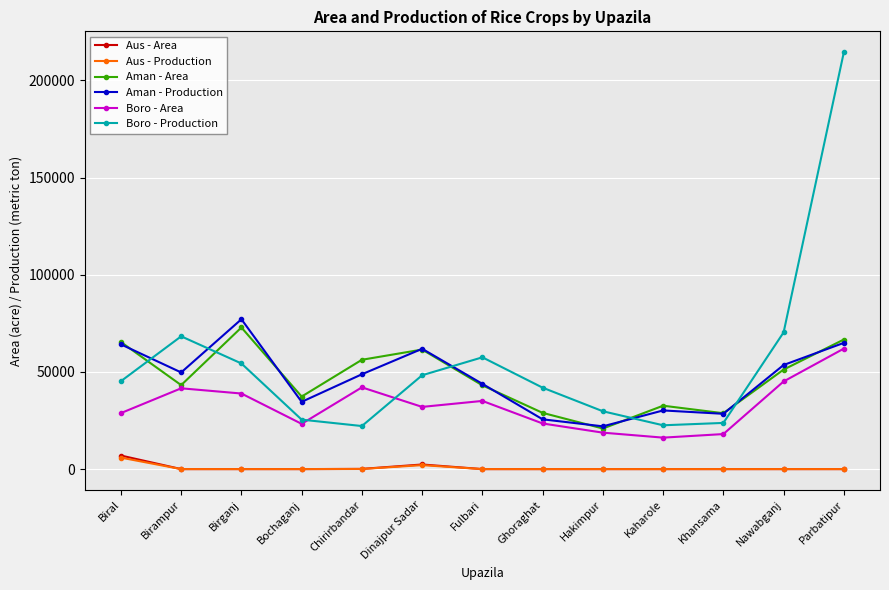

What is the label of the 11th point from the right?

Birganj